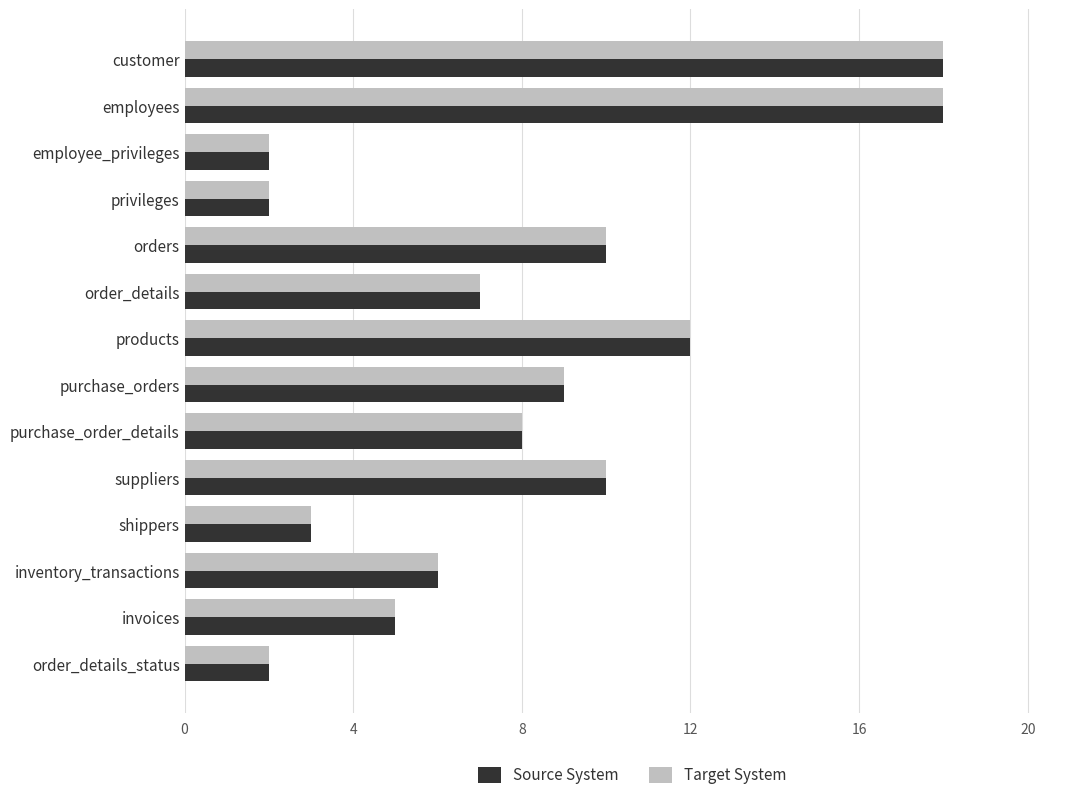

What is the total value across all series at purchase_orders?

18